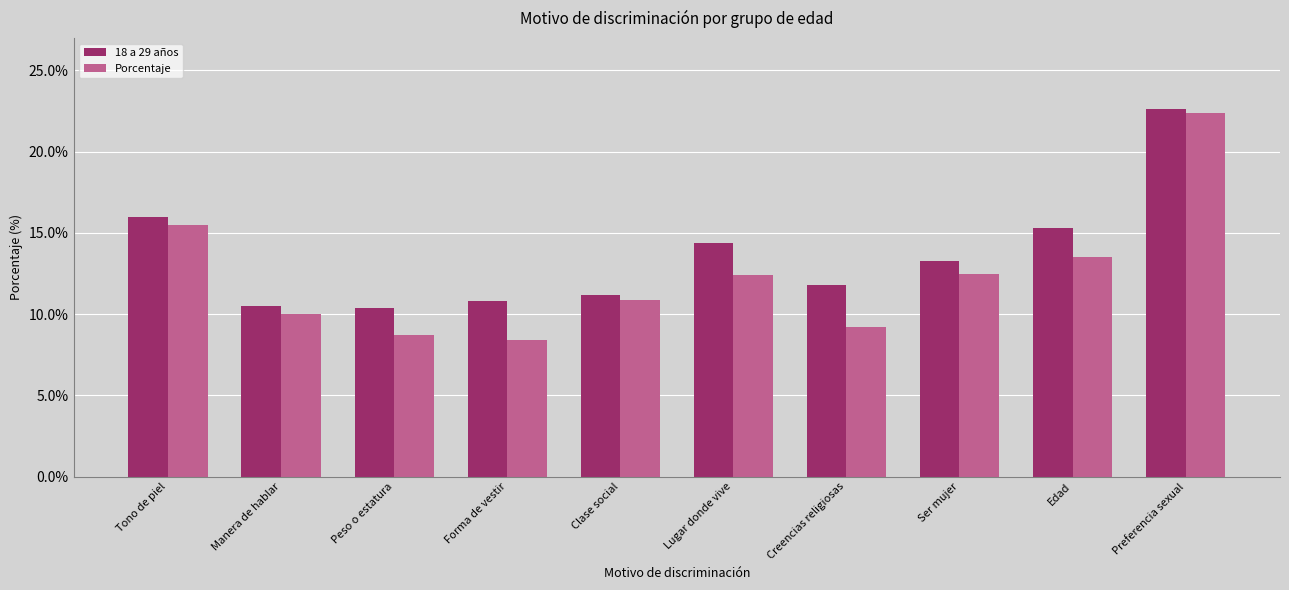

What is the value of the 18 a 29 años bar at the 1st from the left?

16.0